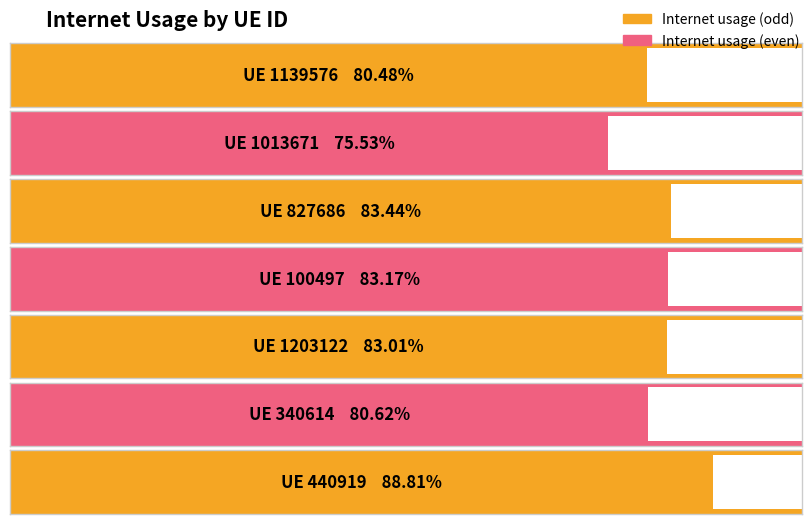

Rank the categories by value from lowest to highest.

1013671, 1139576, 340614, 1203122, 100497, 827686, 440919